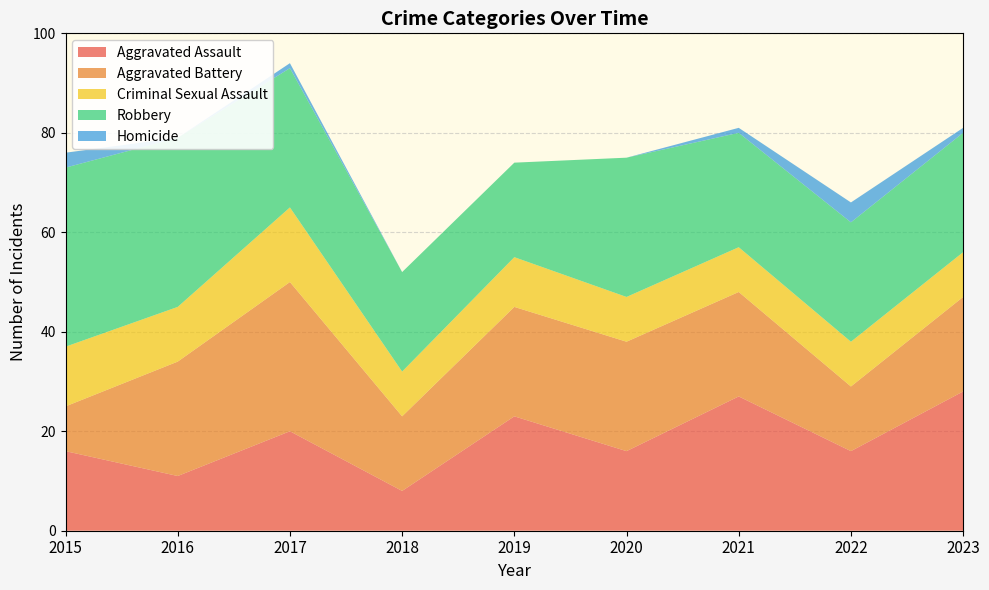

Reading right to left, transcribe all the data shown in this chart.

Aggravated Assault: 28	16	27	16	23	8	20	11	16
Aggravated Battery: 19	13	21	22	22	15	30	23	9
Criminal Sexual Assault: 9	9	9	9	10	9	15	11	12
Robbery: 24	24	23	28	19	20	28	34	36
Homicide: 1	4	1	0	0	0	1	0	3